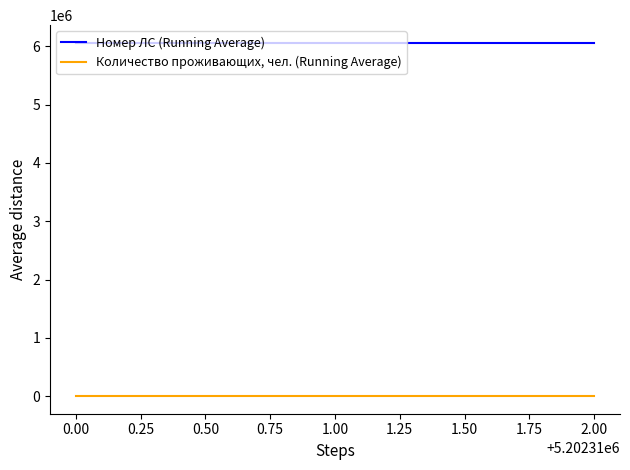

The value of Номер ЛС (Running Average) at 1.00 is 8412729. True or false?

False